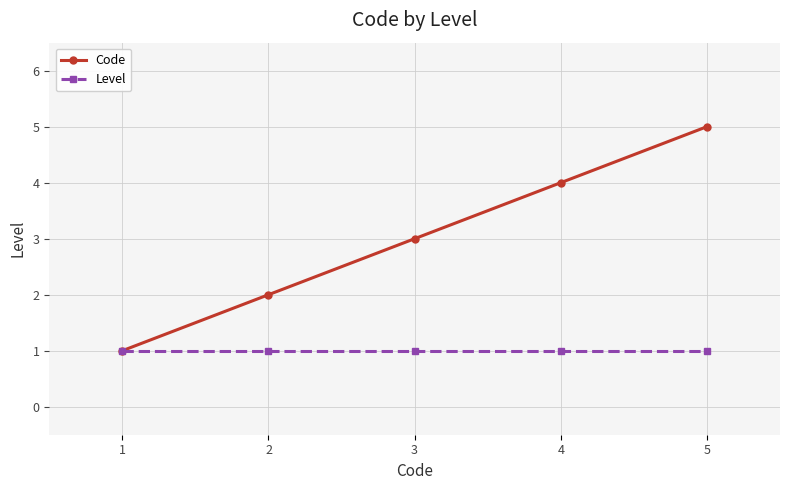

Which label corresponds to the largest value in the chart?

5